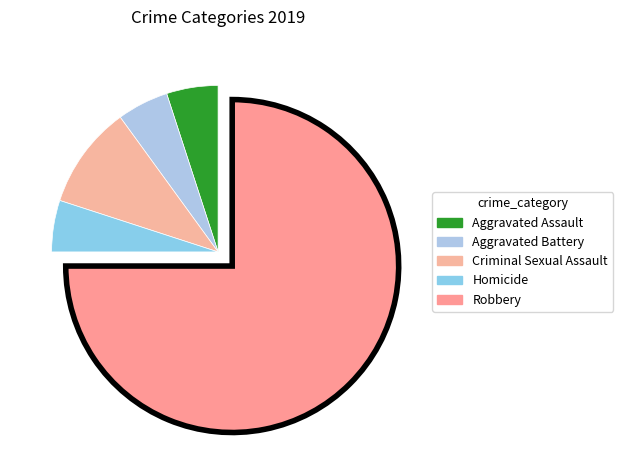

What percentage do Aggravated Assault and Robbery together represent?

80.0%